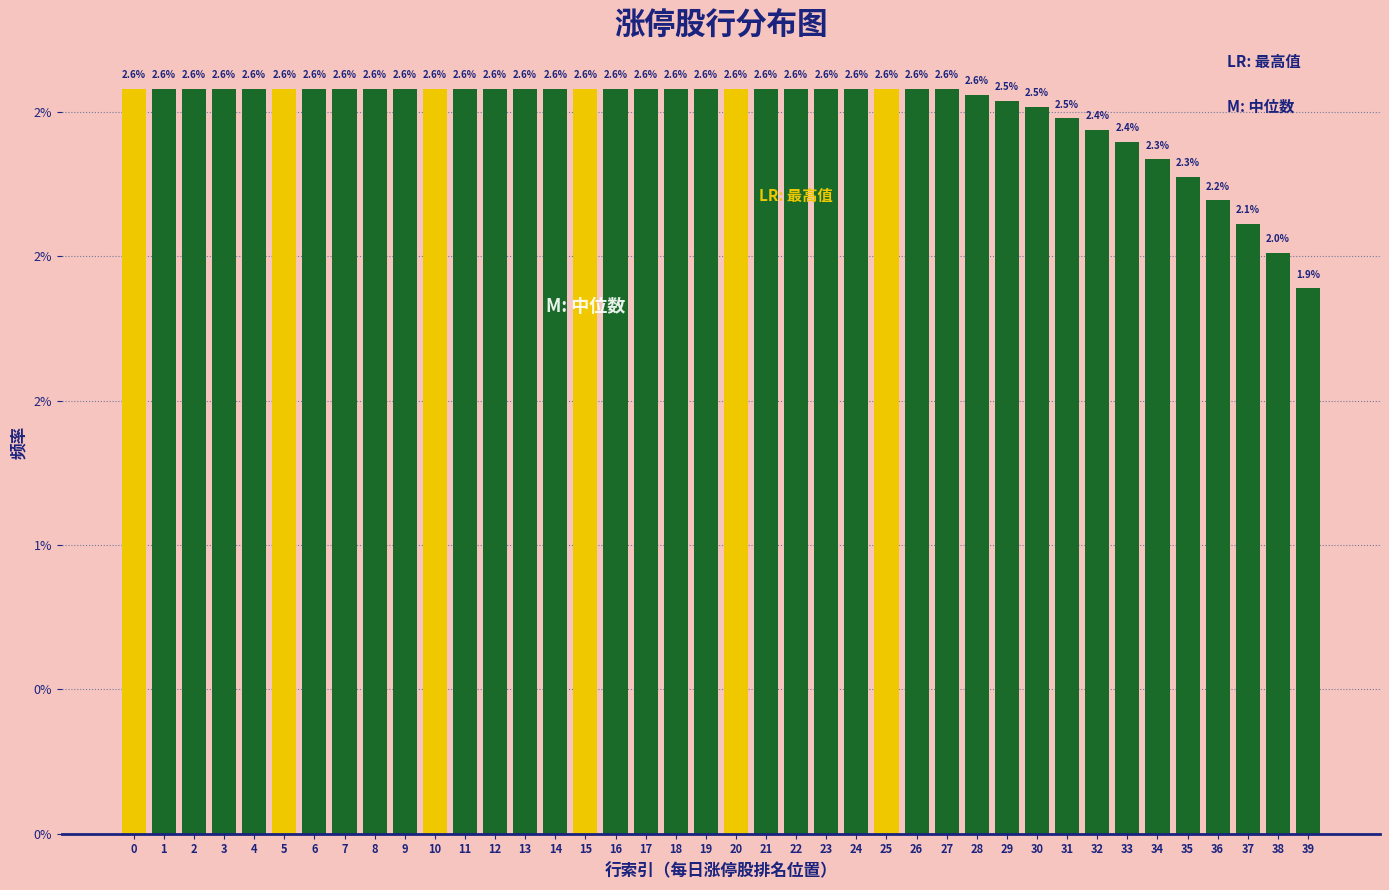

Does the chart contain any negative values?

No